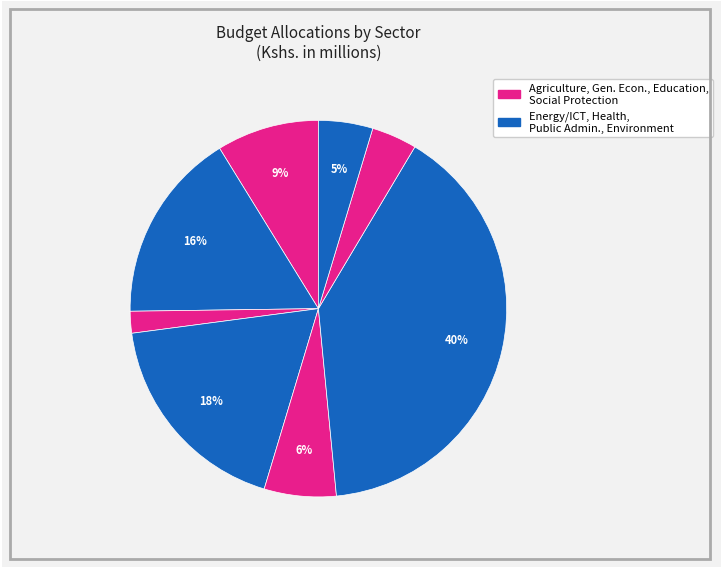

How many segments does this pie chart have?

8